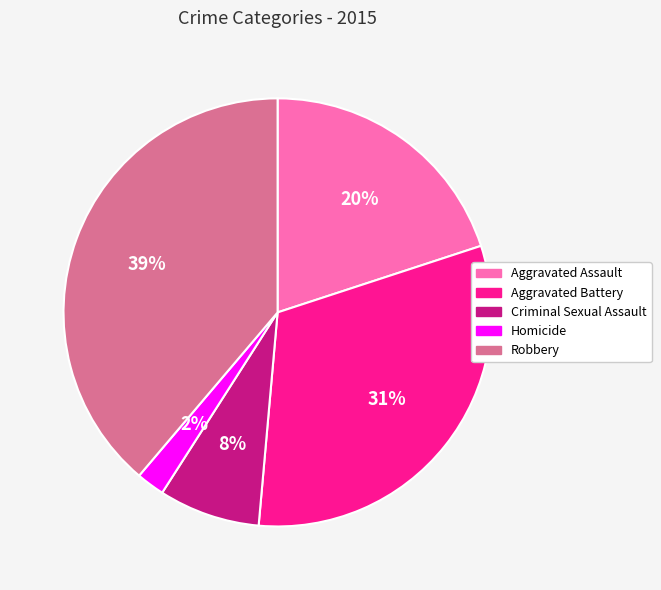

To the nearest percent, what is the average slice percentage?

20%